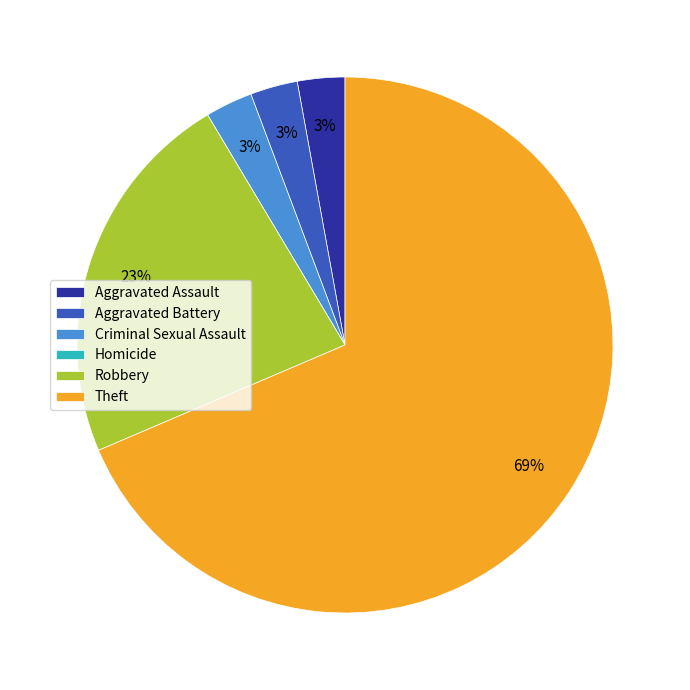

Which category has the biggest portion of the pie?

Theft